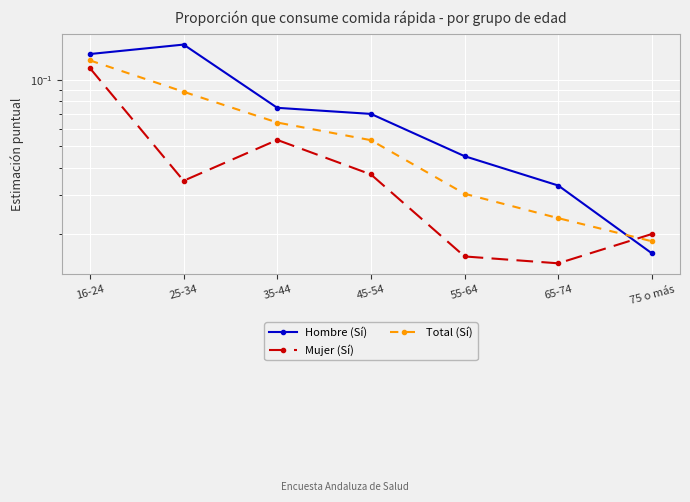

Between 35-44 and 55-64, which series saw the biggest shift?

Mujer (Sí)